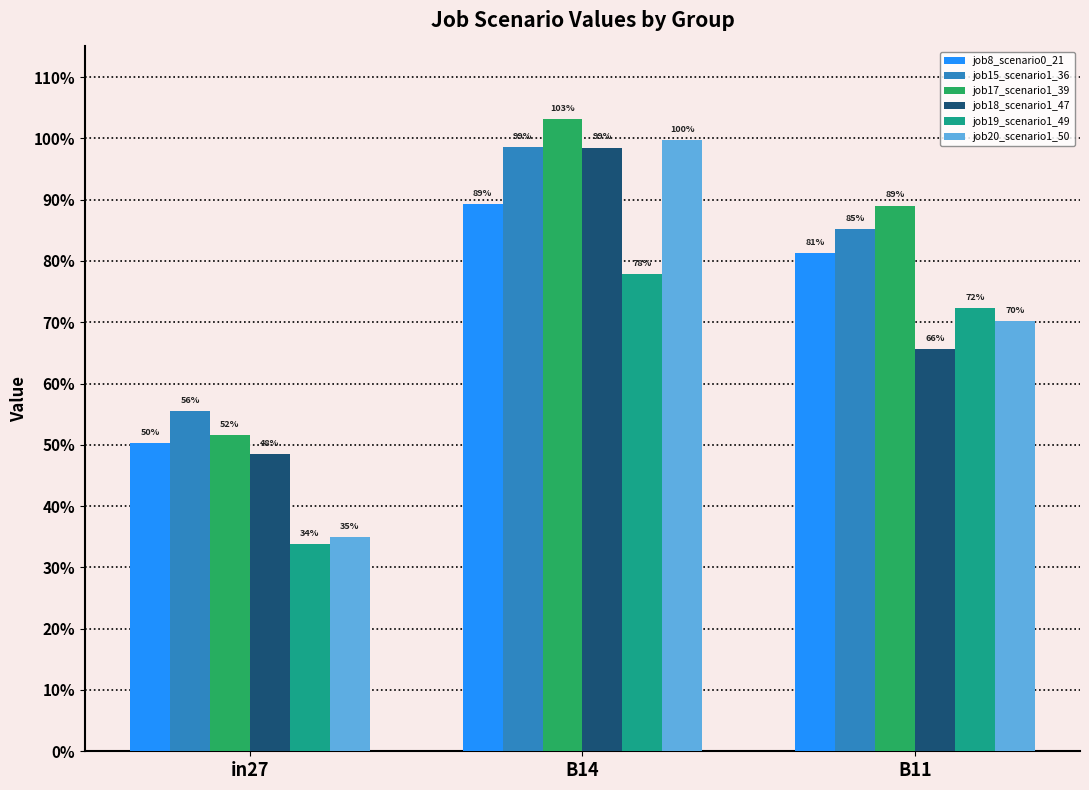

Which label corresponds to the largest value in the chart?

B14